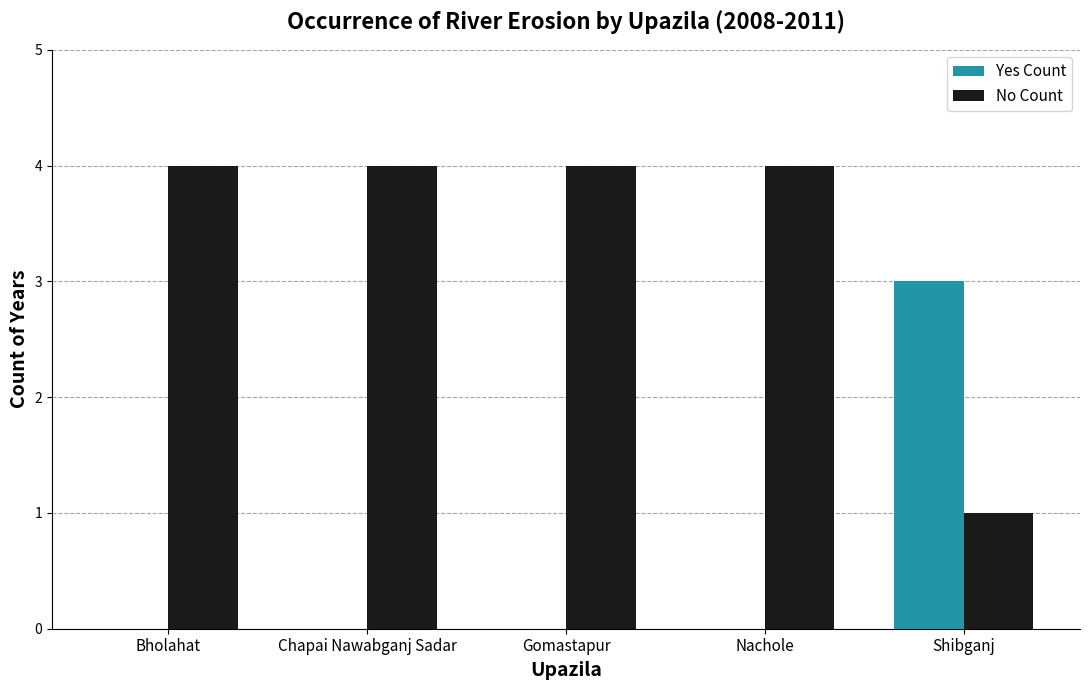

What is the highest value of the Yes Count series?

3